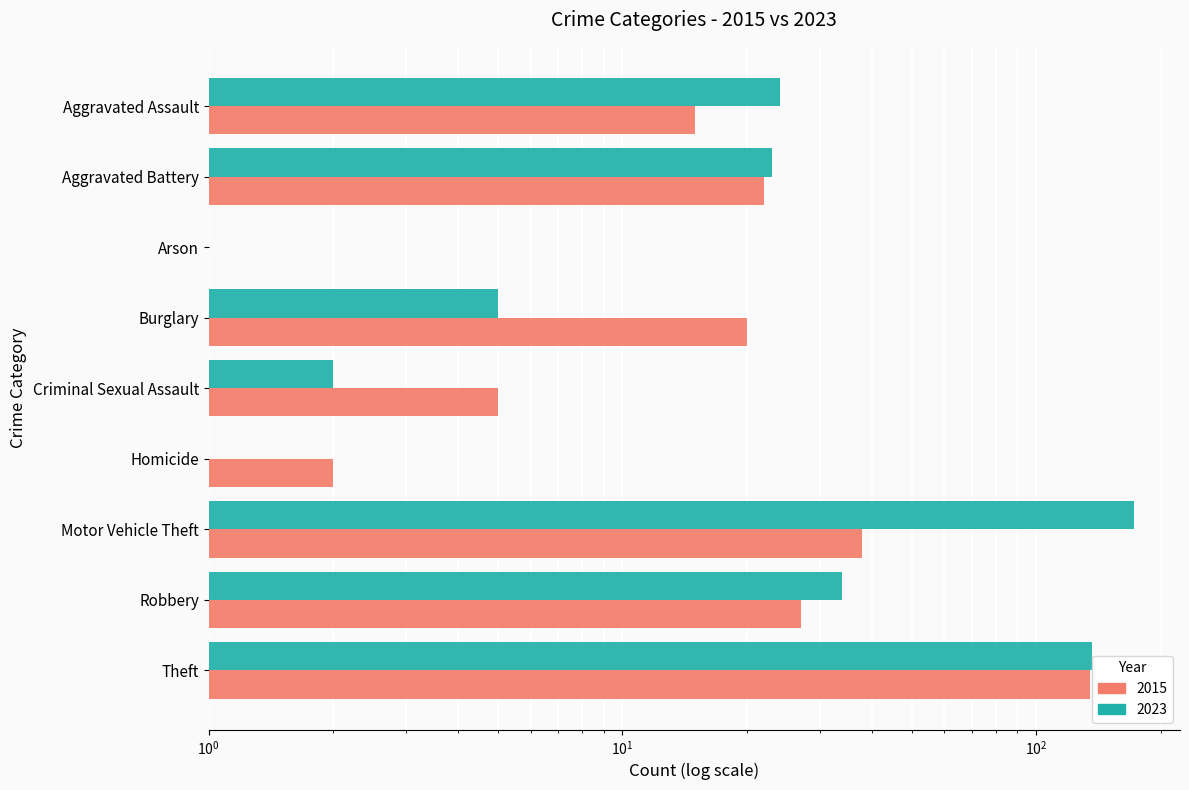

Reading left to right, what are all the values shown in this chart?

2015: Aggravated Assault=15	Aggravated Battery=22	Arson=1	Burglary=20	Criminal Sexual Assault=5	Homicide=2	Motor Vehicle Theft=38	Robbery=27	Theft=135
2023: Aggravated Assault=24	Aggravated Battery=23	Arson=1	Burglary=5	Criminal Sexual Assault=2	Homicide=1	Motor Vehicle Theft=172	Robbery=34	Theft=136